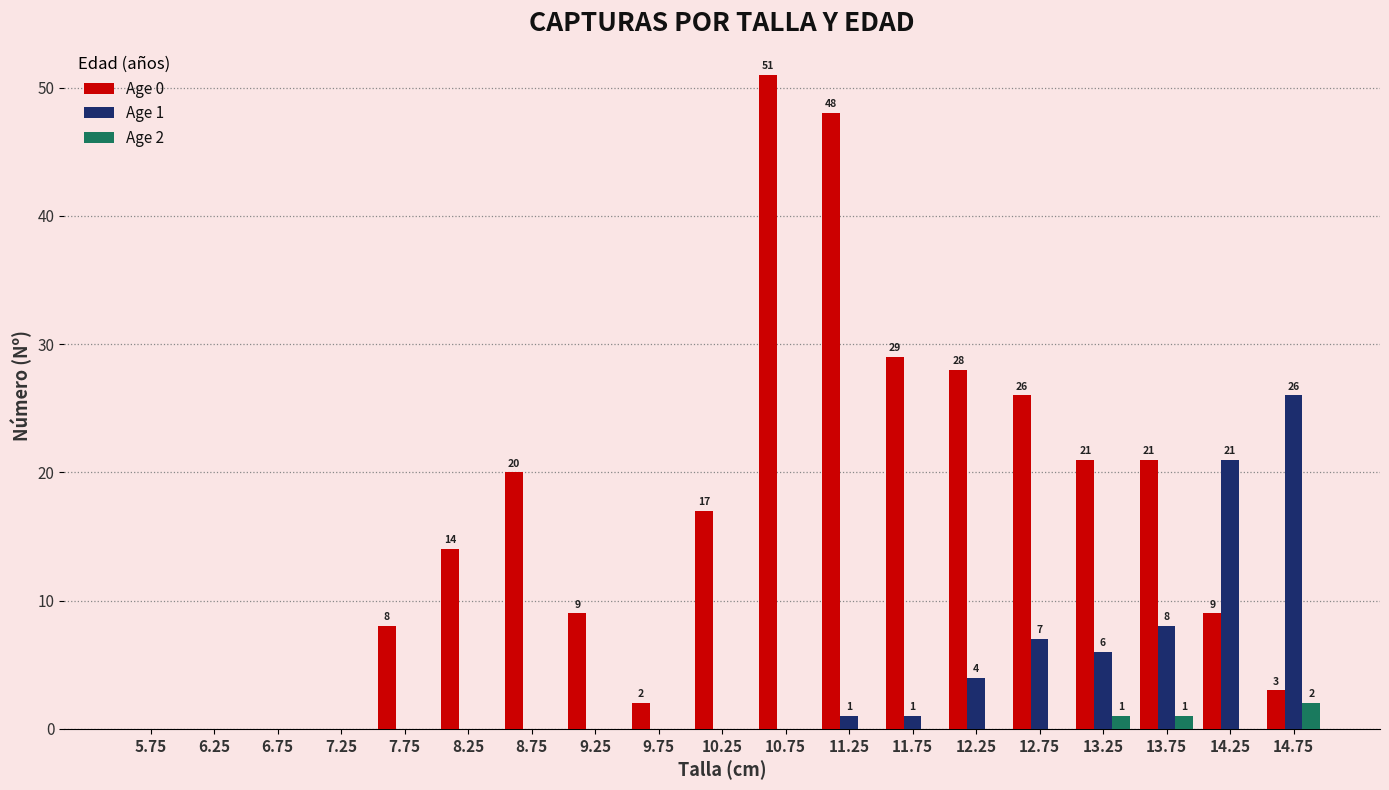

Are the bars horizontal?

No